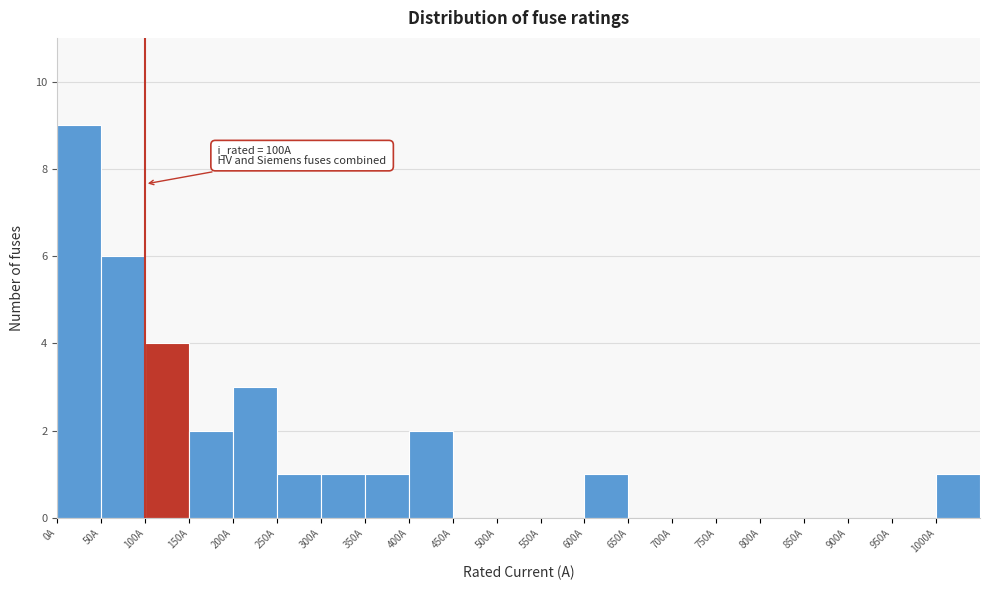

Over which range of the x-axis is the bar tallest?

0 to 50